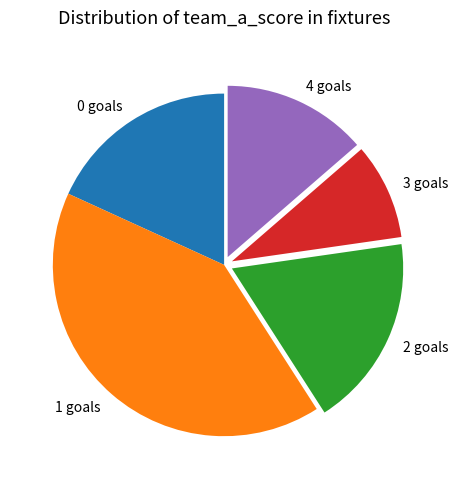

Combined, do 3 goals and 0 goals account for over 50%?

No